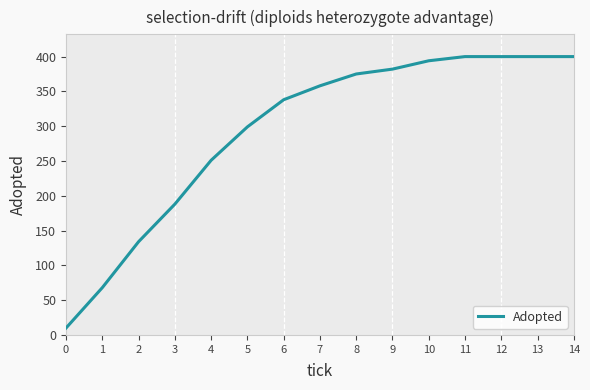

What is the ratio of the value at 11 to the value at 7?

1.1